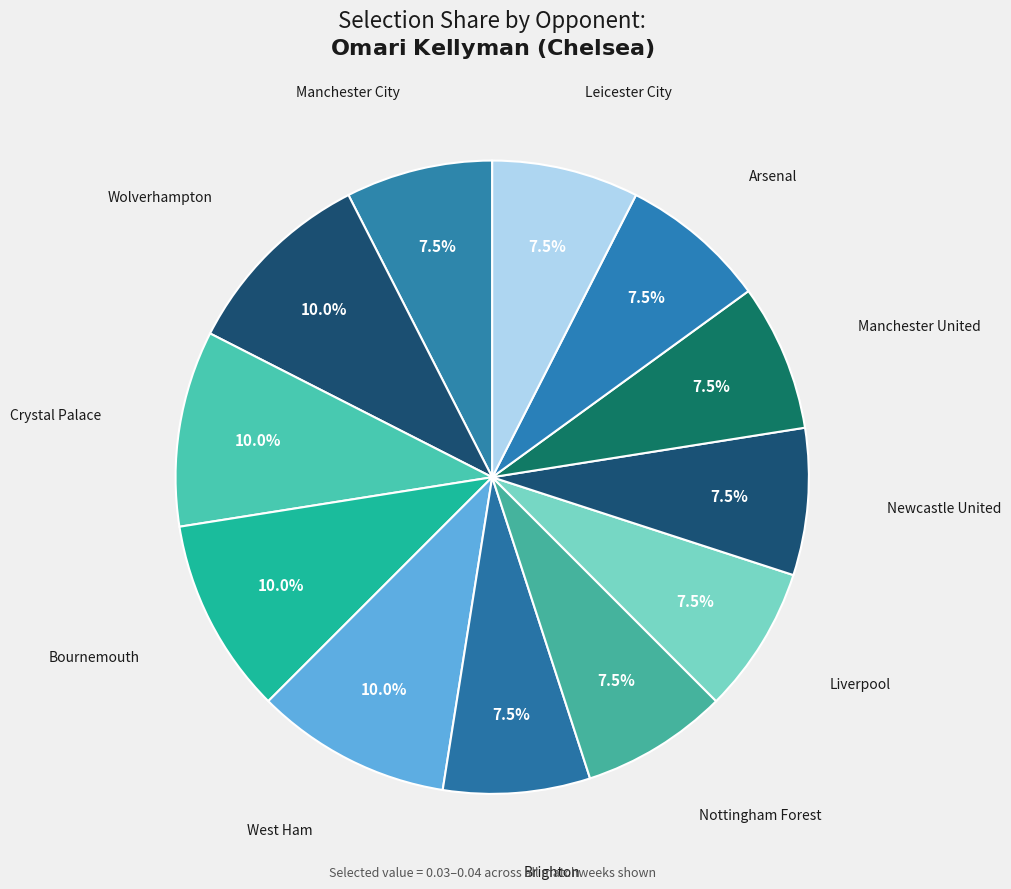

Do Crystal Palace and Brighton together represent more than half of the pie?

No